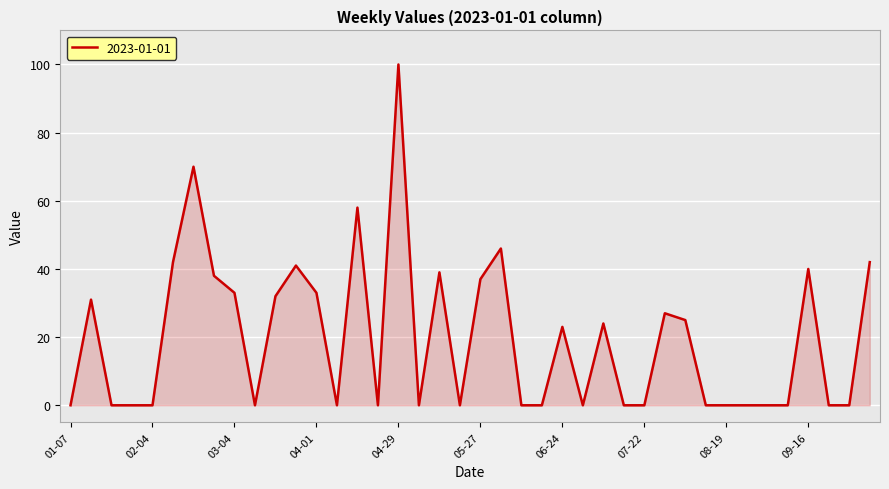

What is the maximum value shown in the chart?

100